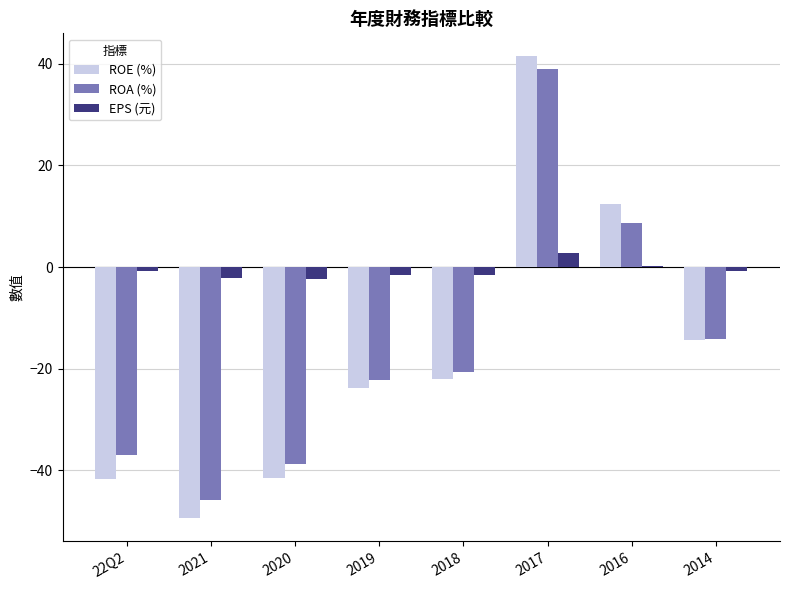

True or false: ROE (%) has a value of -12.9 at 2019.

False